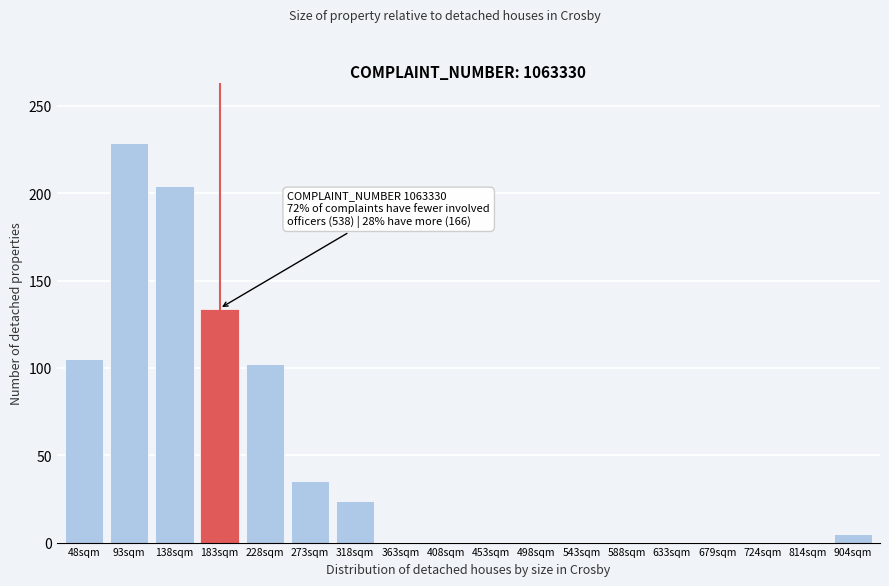

Is it true that the value at 679sqm is 0?

True